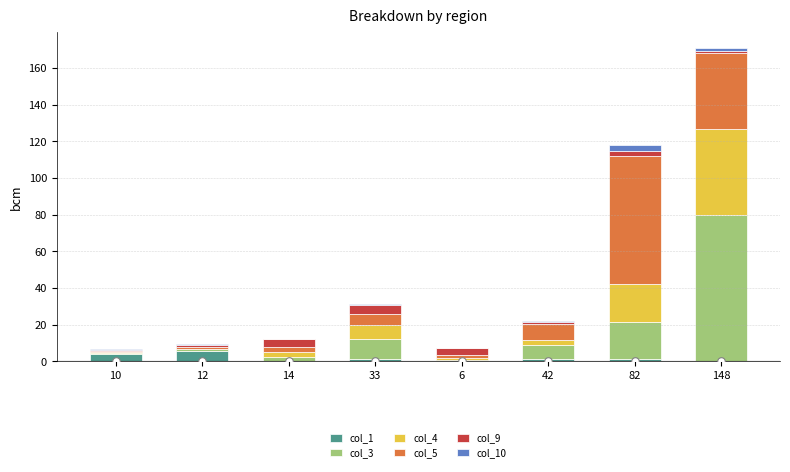

What is the total value across all series at 33?

31.5